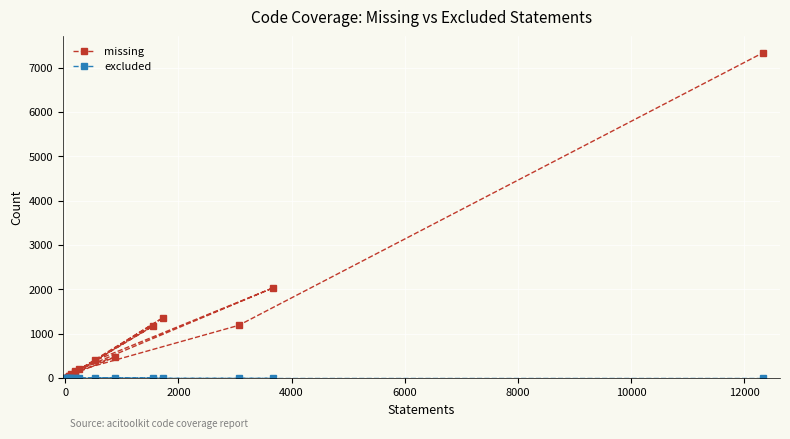

What is the maximum value shown in the chart?

7334